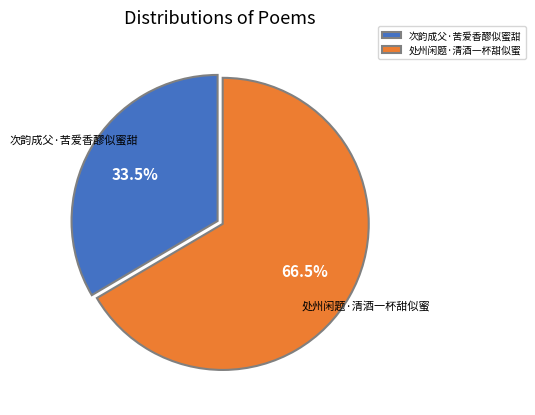

To the nearest percent, what is the combined percentage of 处州闲题·清酒一杯甜似蜜 and 次韵成父·苦爱香醪似蜜甜?

100%